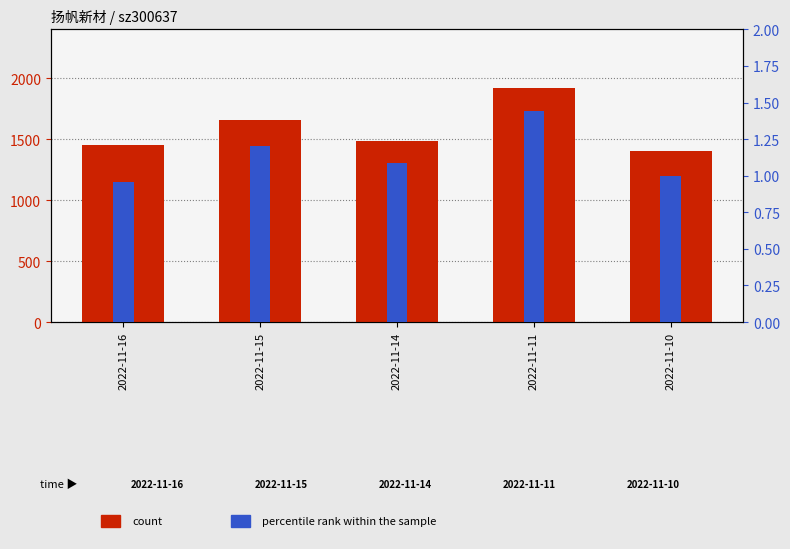

Are the bars horizontal?

No